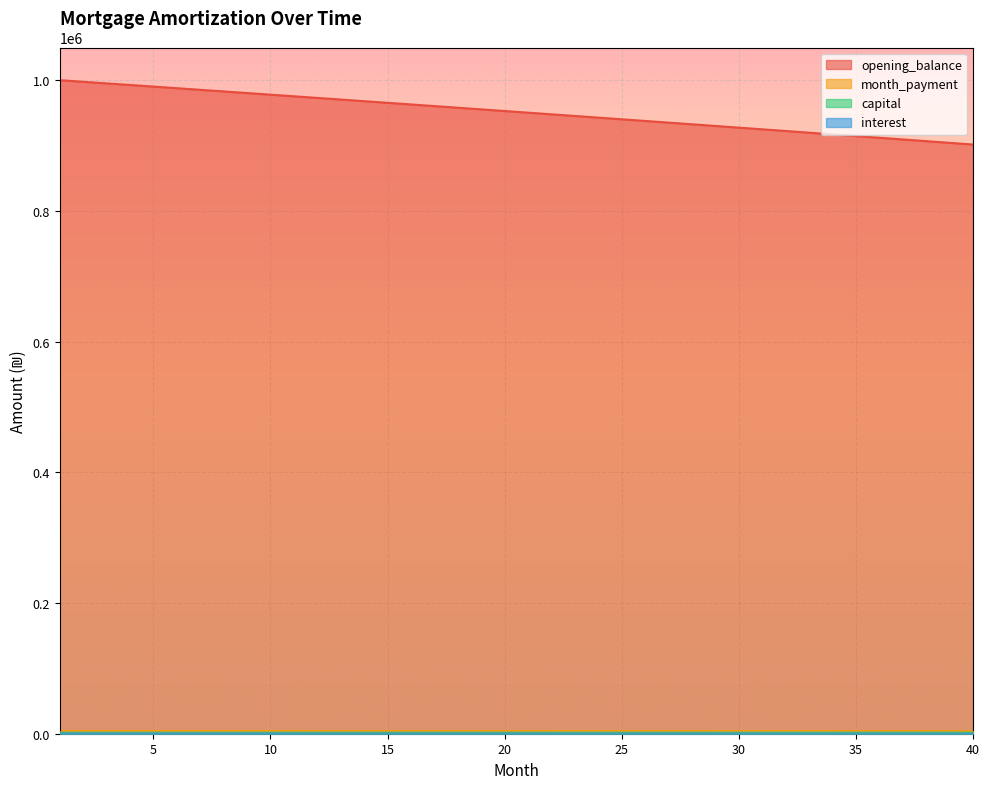

Which series has the largest total across all categories?

opening_balance